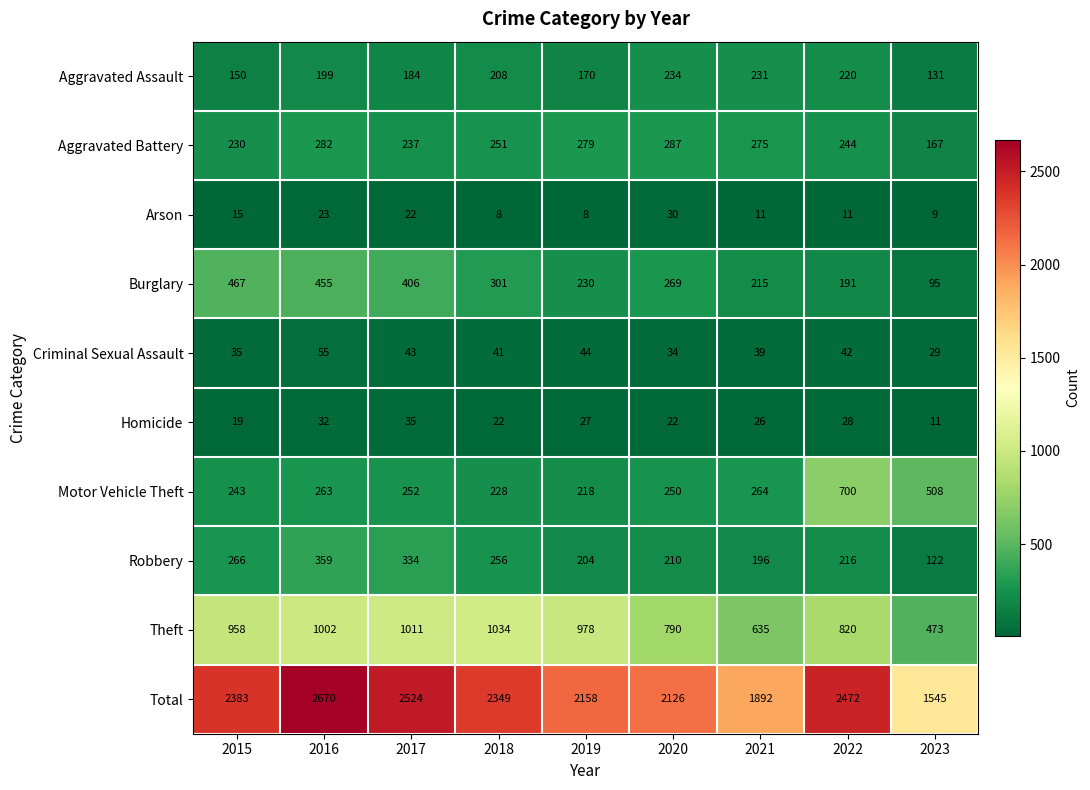

Which label corresponds to the largest value in the chart?

2016